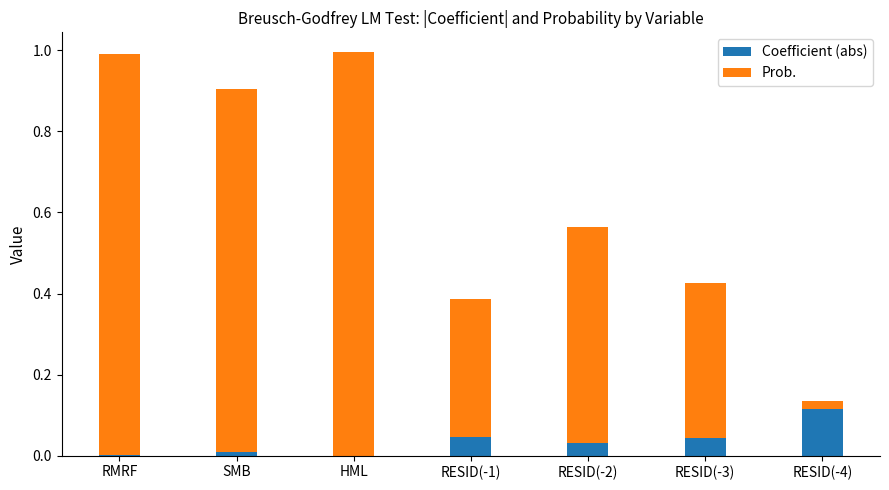

True or false: Coefficient (abs) has a value of 0.1 at RESID(-3).

False